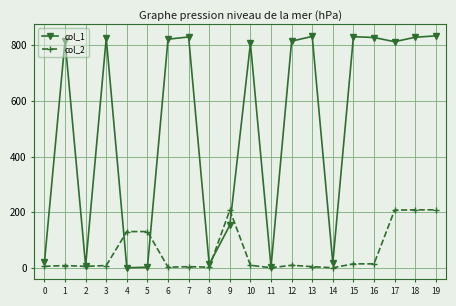

List the series in order of their peak value, lowest first.

col_2, col_1